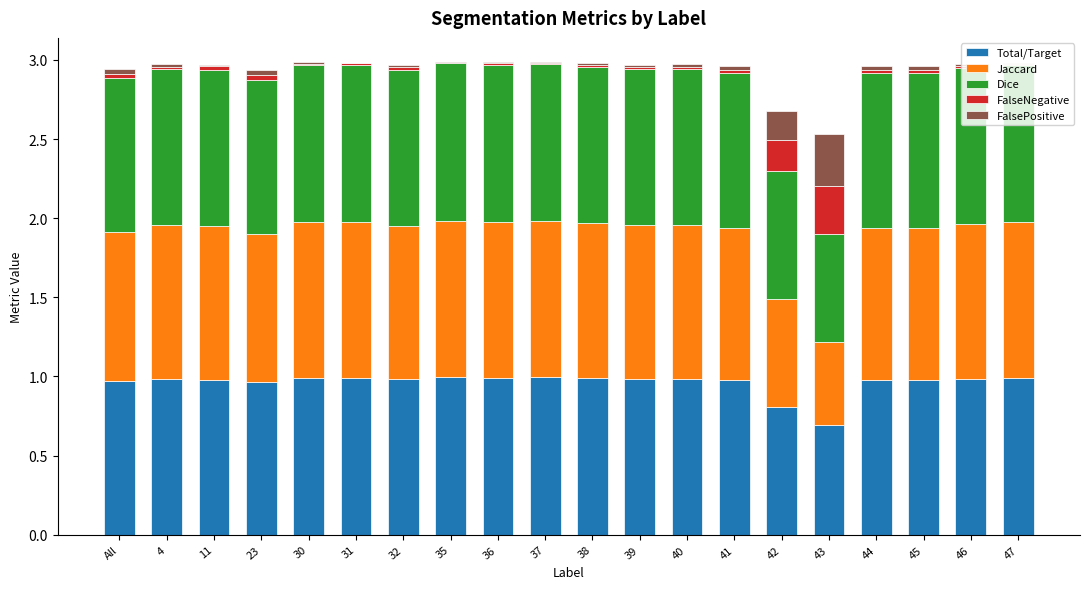

Is it true that Total/Target equals 1.0 at 38?

True